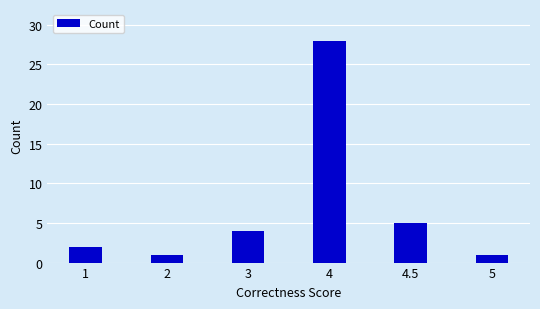

At which label is the value closest to 14?

4.5